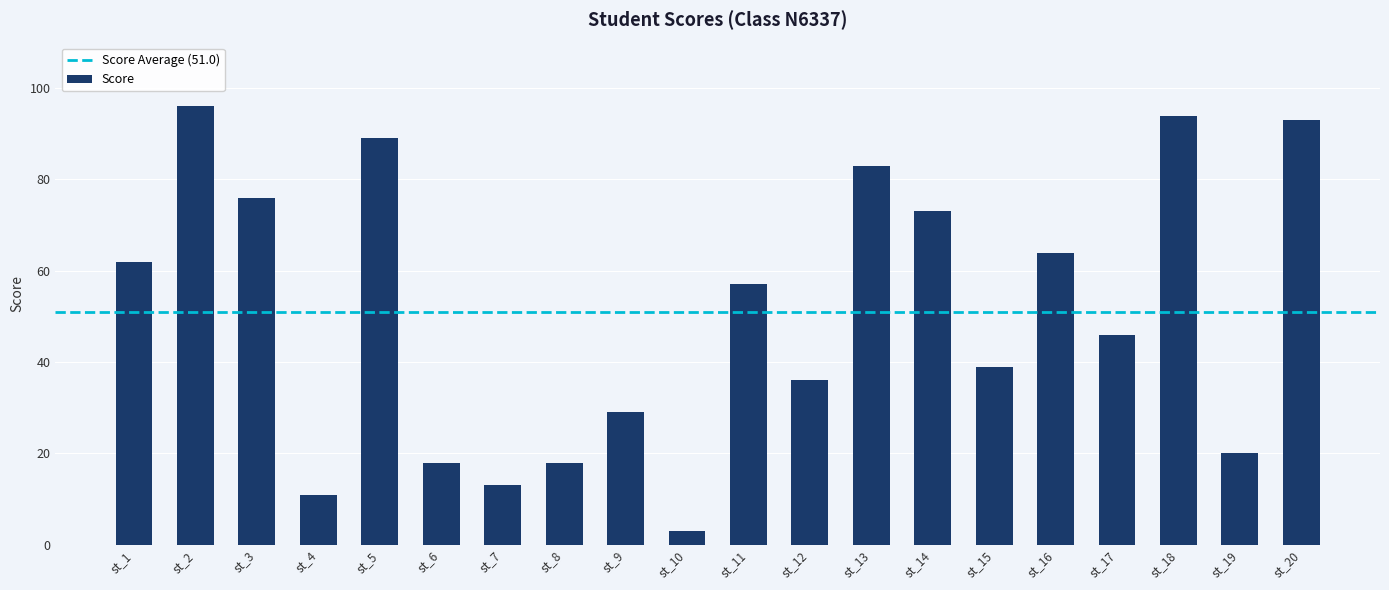

Which category has the highest value across all series?

st_2